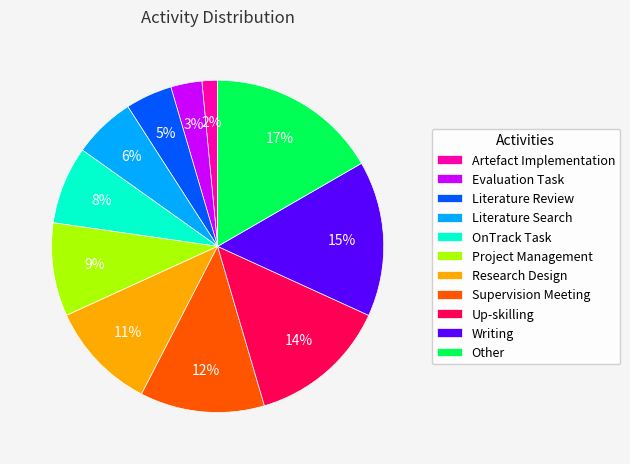

How many slices are in this pie chart?

11